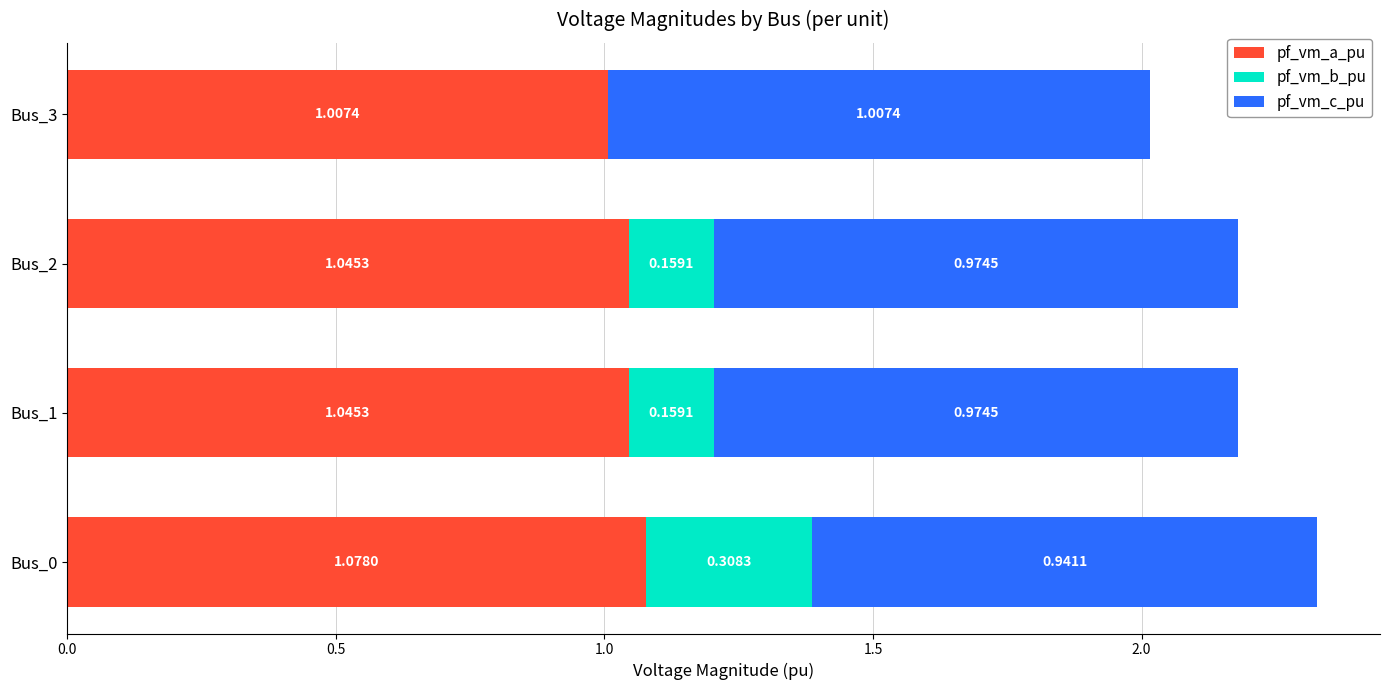

What is the total value across all series at Bus_3?

2.0